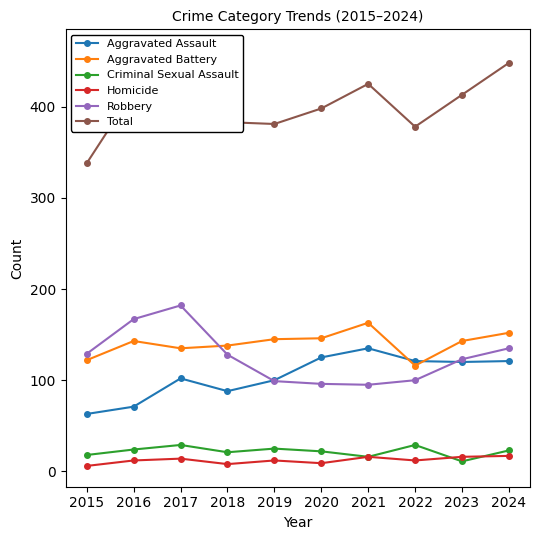

What is the difference between the second highest and second lowest values in the Criminal Sexual Assault series?

13